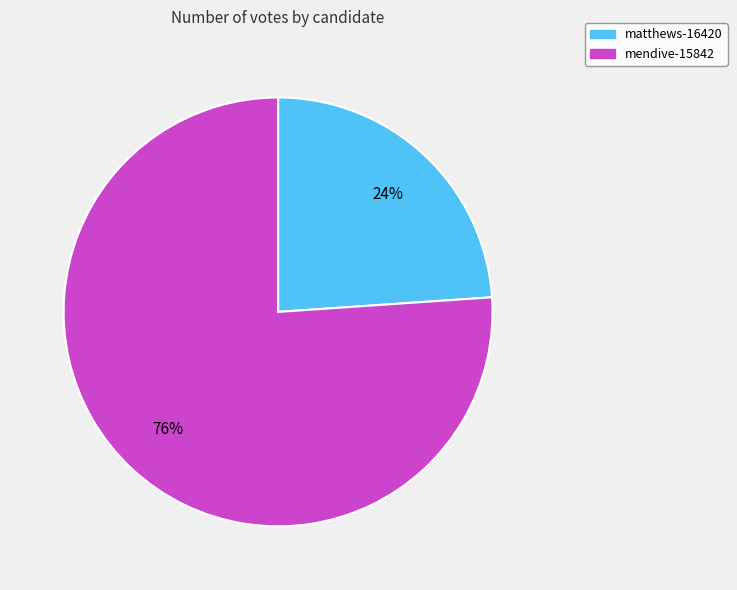

Does mendive-15842 account for over 50% of the chart?

Yes